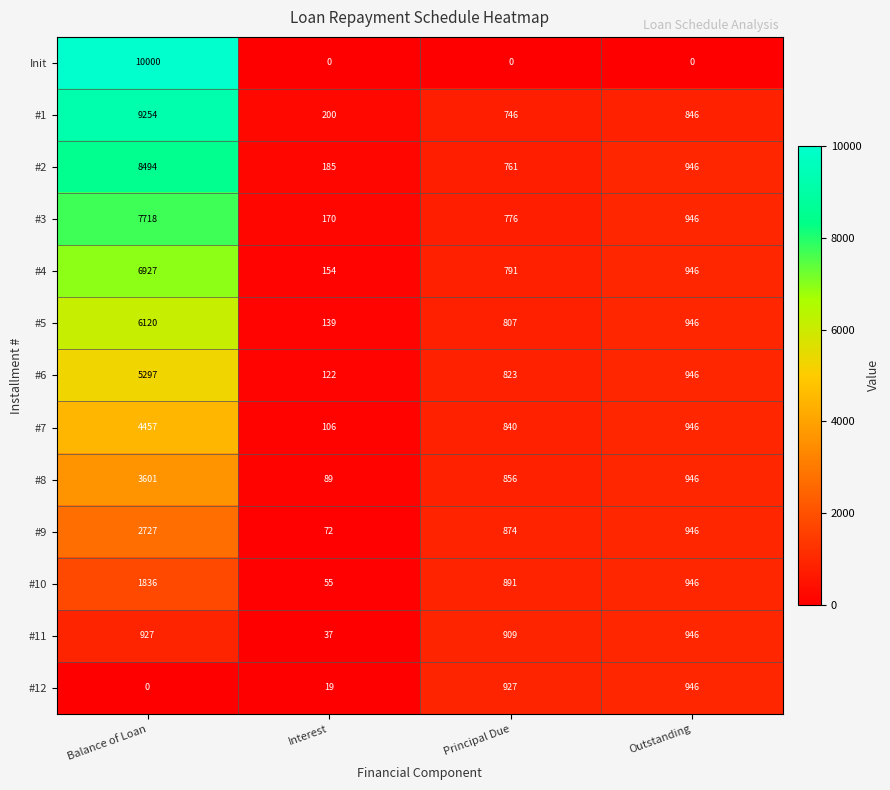

What is the total value across all series at Principal Due?

10001